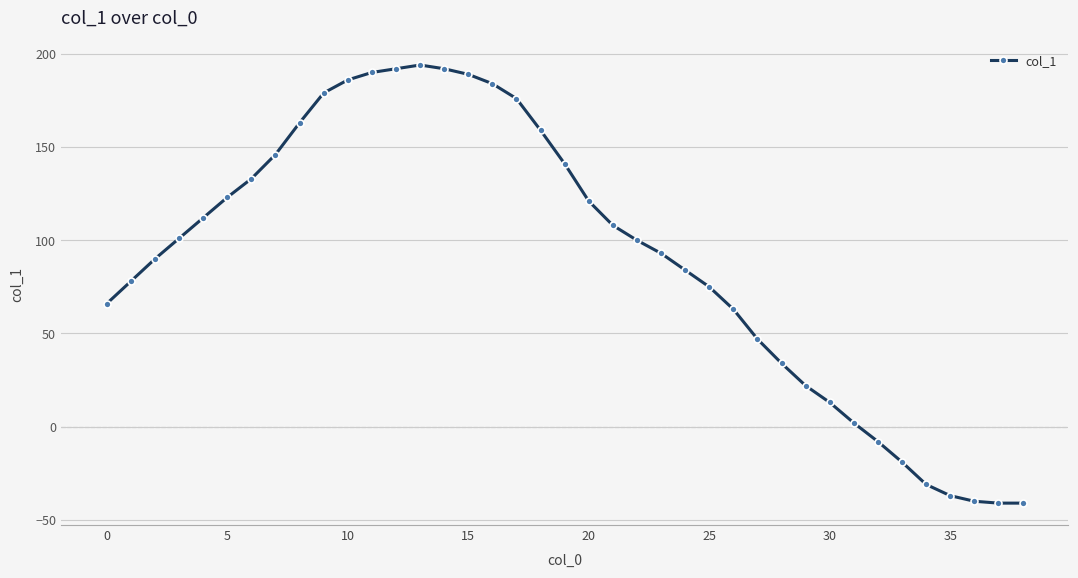

What is the smallest value displayed?

-41